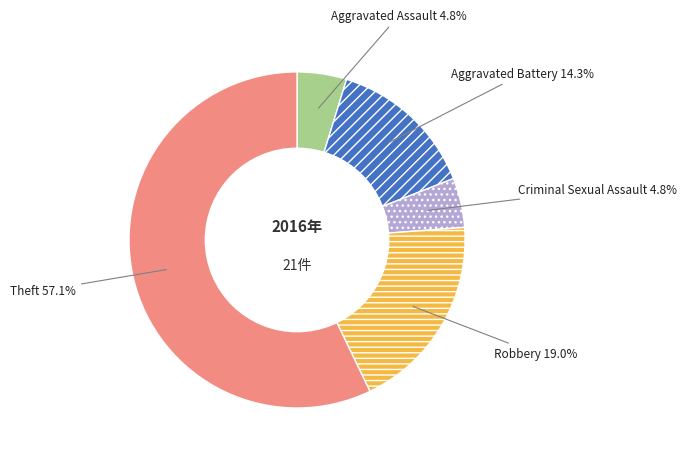

Does Theft account for over 50% of the chart?

Yes